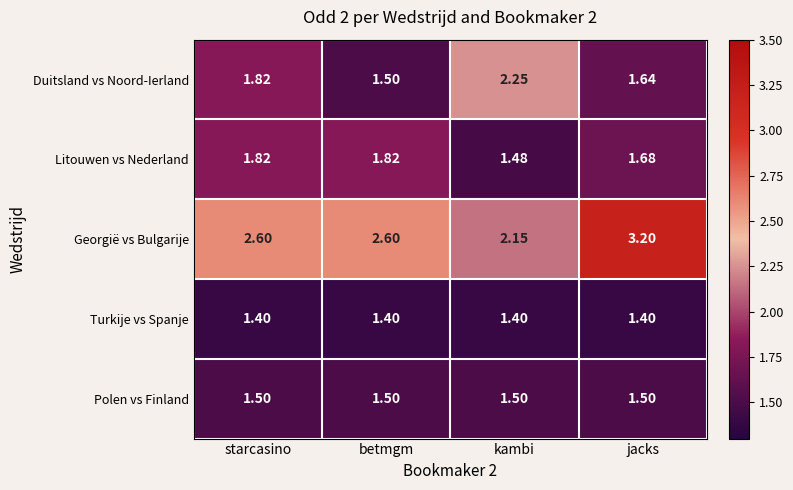

Which category has the highest value across all series?

jacks